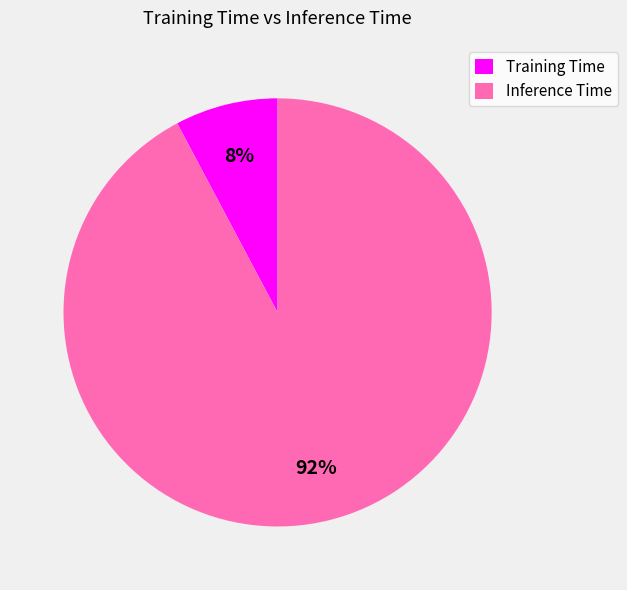

Do Training Time and Inference Time together represent more than half of the pie?

Yes